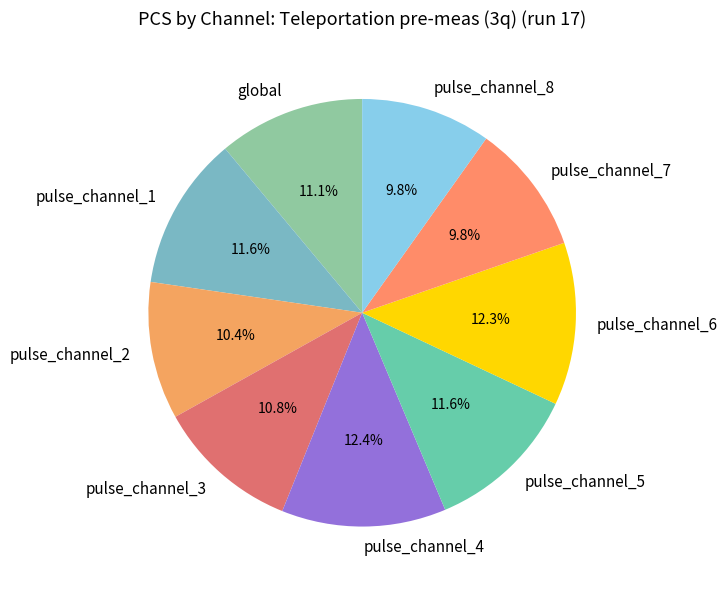

To the nearest percent, what is the combined percentage of pulse_channel_1 and pulse_channel_8?

21%